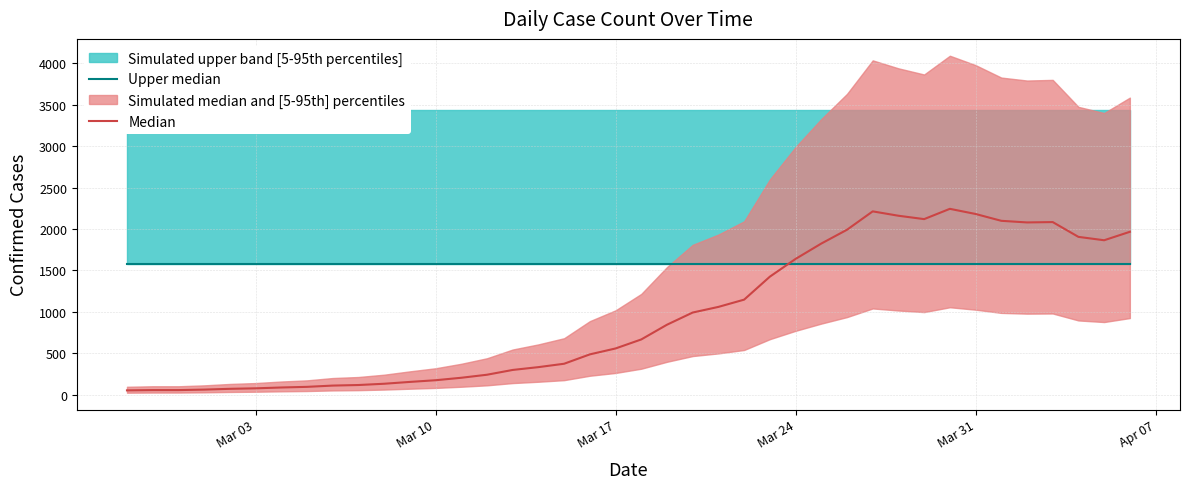

True or false: Median and Upper median cross at least once.

True